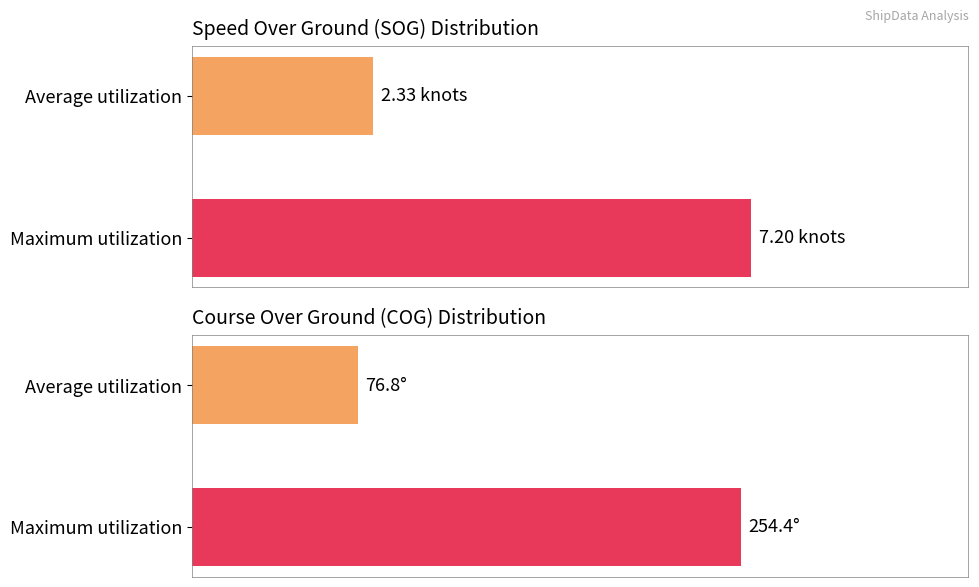

True or false: Average SOG has a value of 41.8 at Maximum utilization.

False